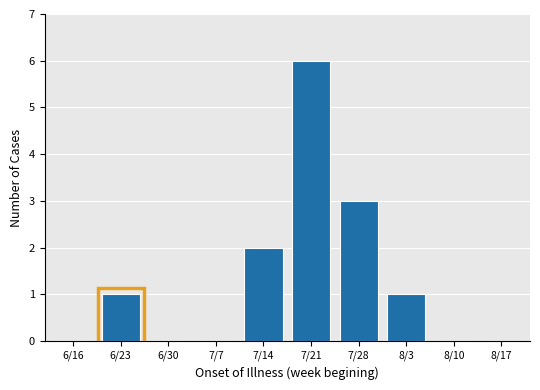

Reading left to right, transcribe all the data shown in this chart.

6/16=0	6/23=1	6/30=0	7/7=0	7/14=2	7/21=6	7/28=3	8/3=1	8/10=0	8/17=0